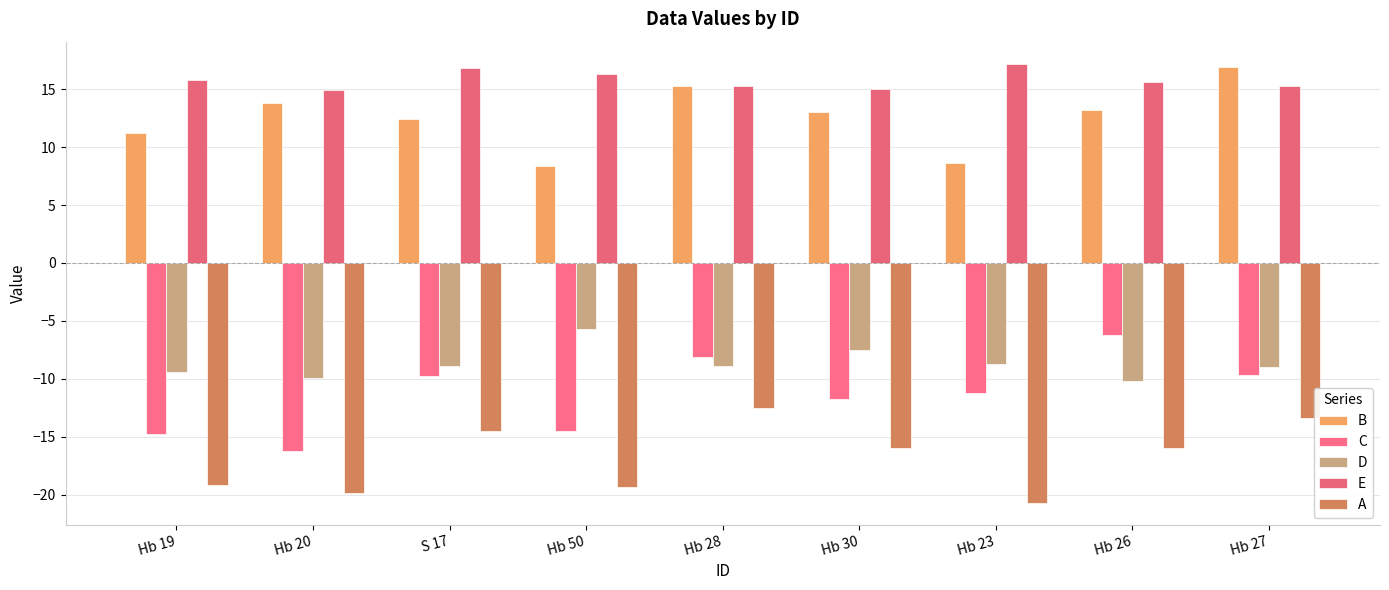

How many categories are shown in the chart?

9